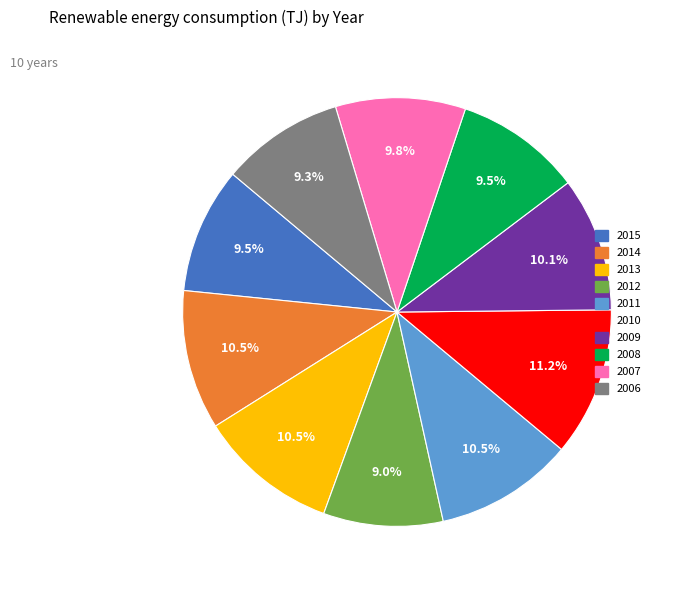

Which has a higher value, 2015 or 2009?

2009